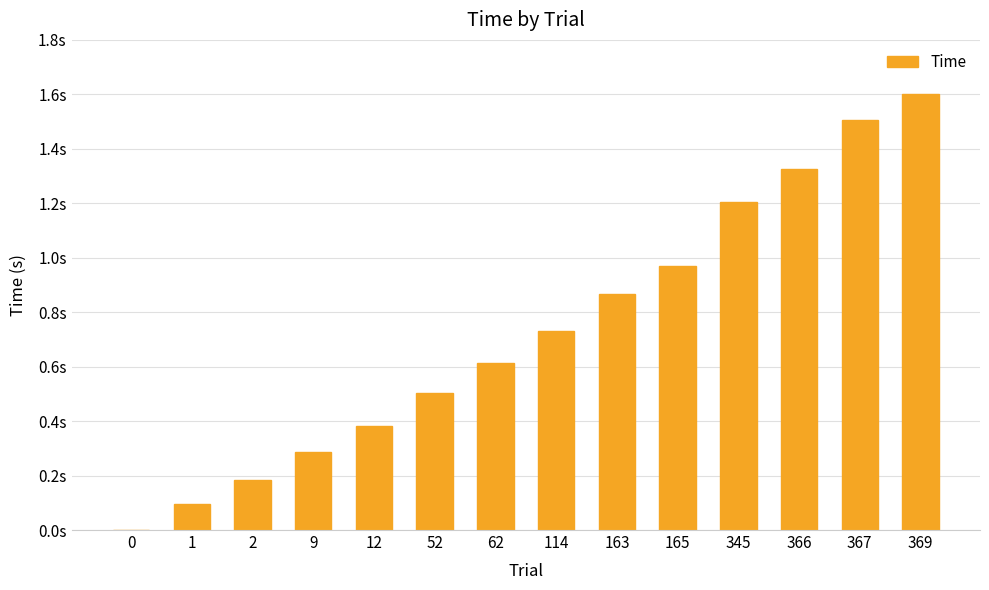

Reading left to right, list all the values displayed in this chart.

0.0	0.1	0.2	0.3	0.4	0.5	0.6	0.7	0.9	1.0	1.2	1.3	1.5	1.6